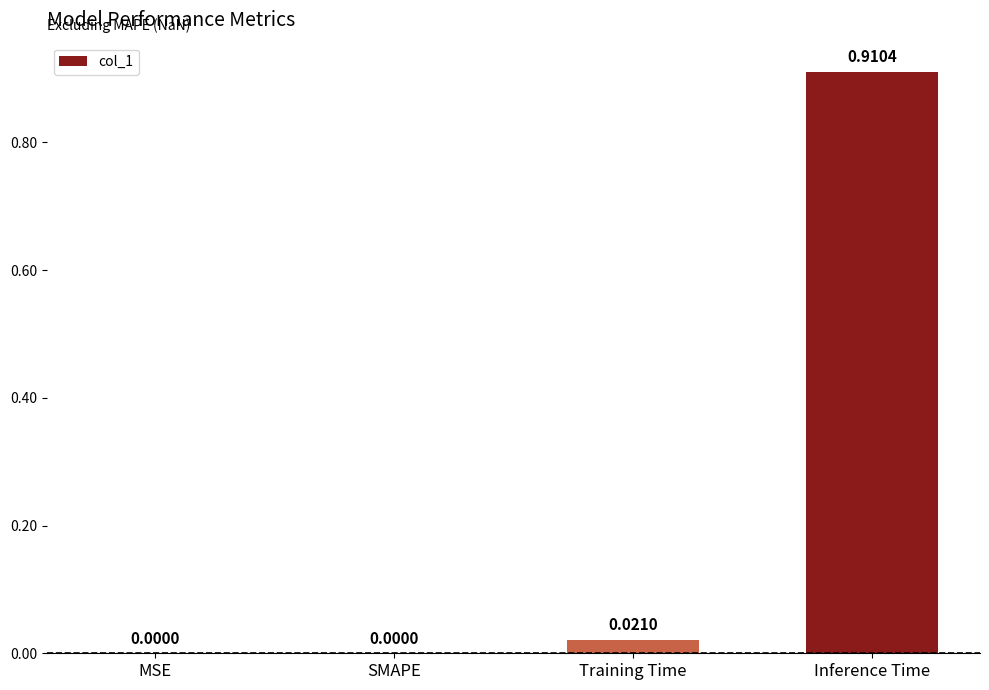

Between Training Time and Inference Time, which is larger?

Inference Time